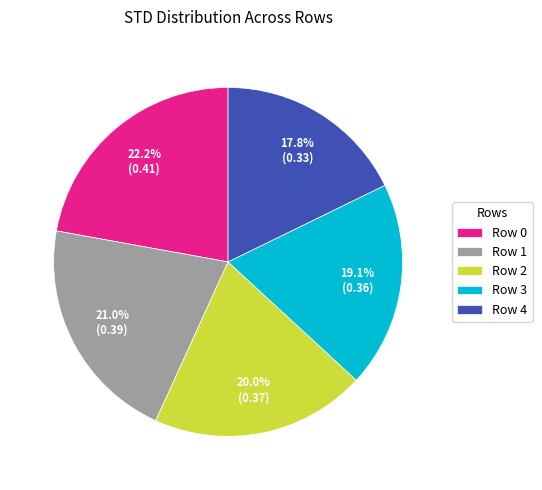

Count the number of slices in the pie.

5